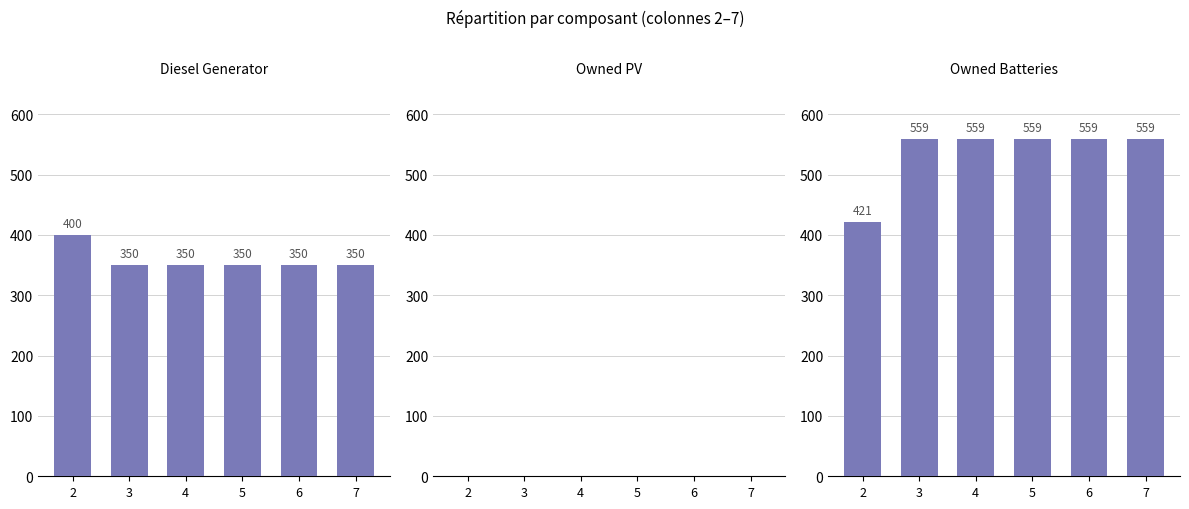

Reading left to right, transcribe all the data shown in this chart.

Diesel Generator: 400	350	350	350	350	350
Owned PV: 0	0	0	0	0	0
Owned Batteries: 421	559	559	559	559	559